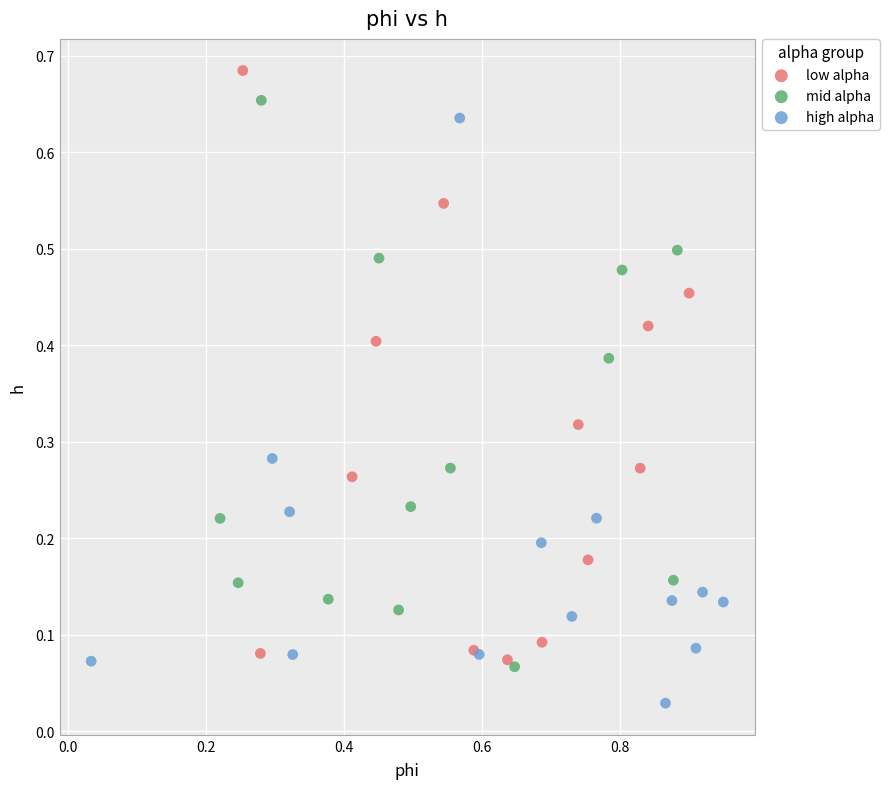

Which series reaches the maximum Y coordinate?

low alpha